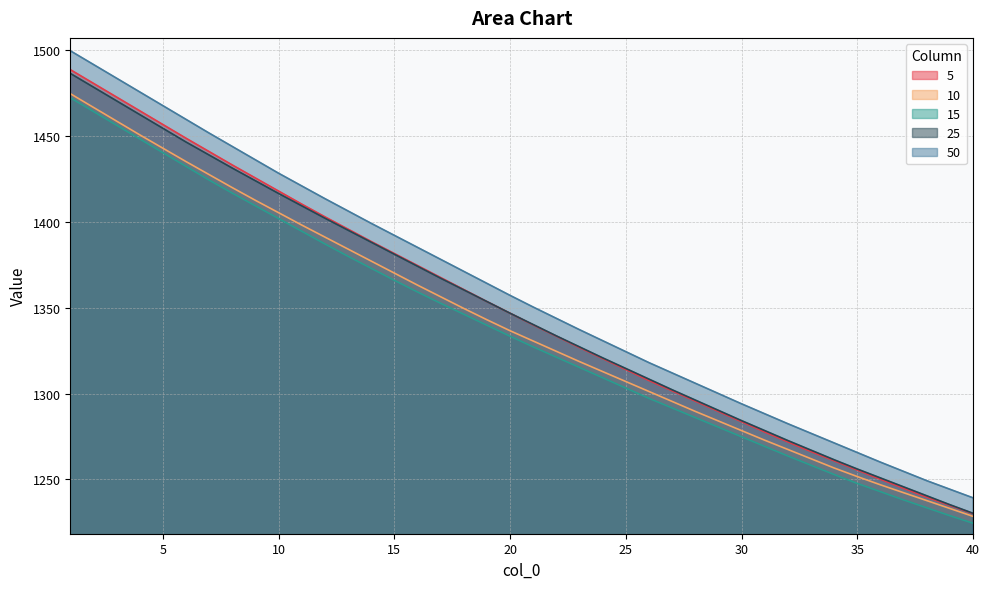

What is the sum of all 10 values?

53605.4